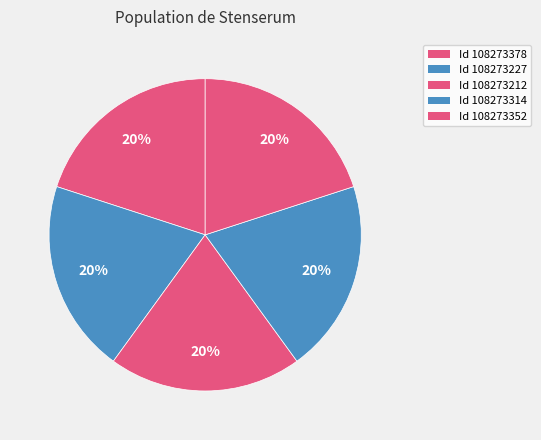

How many slices are in this pie chart?

5